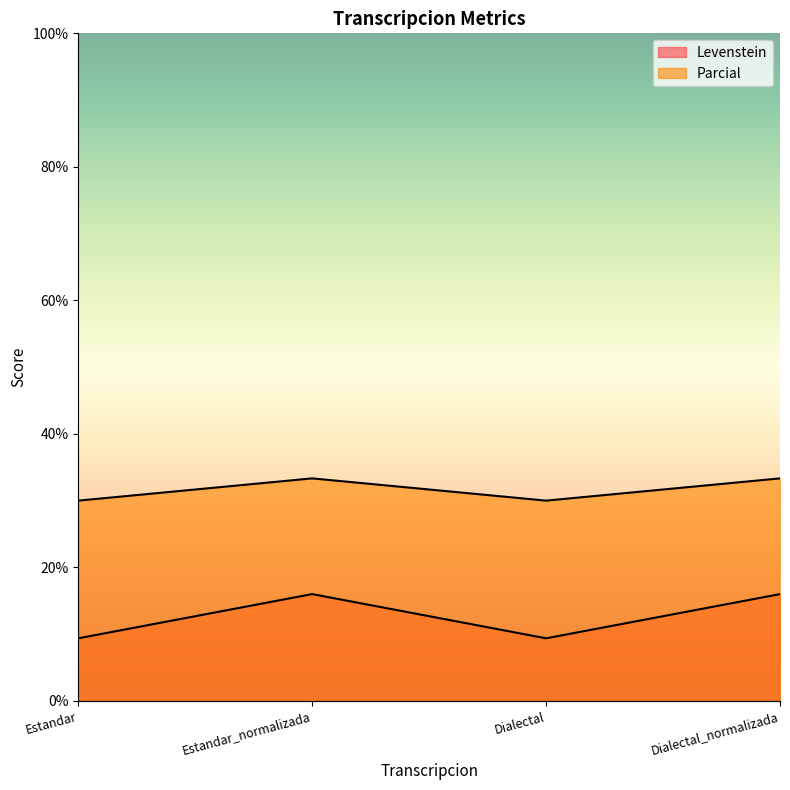

What is the minimum value shown in the chart?

9.4